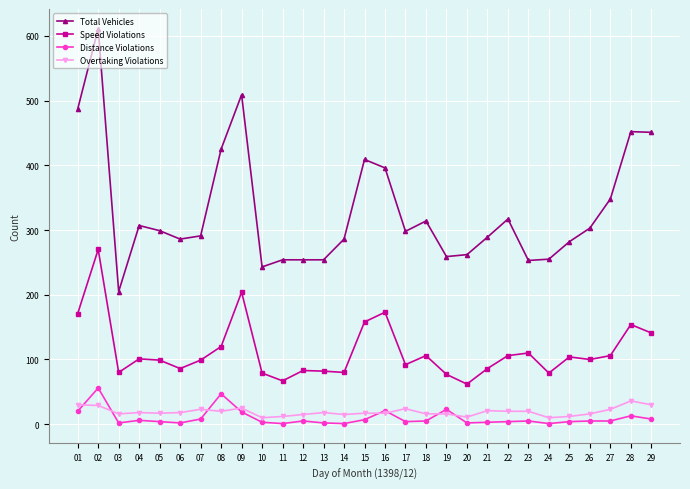

True or false: Speed Violations and Distance Violations intersect in this chart.

False